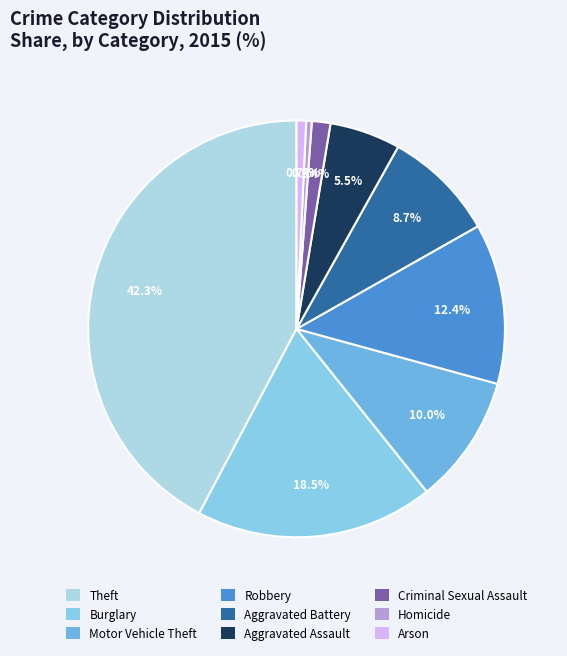

Combined, do Homicide and Aggravated Battery account for over 50%?

No